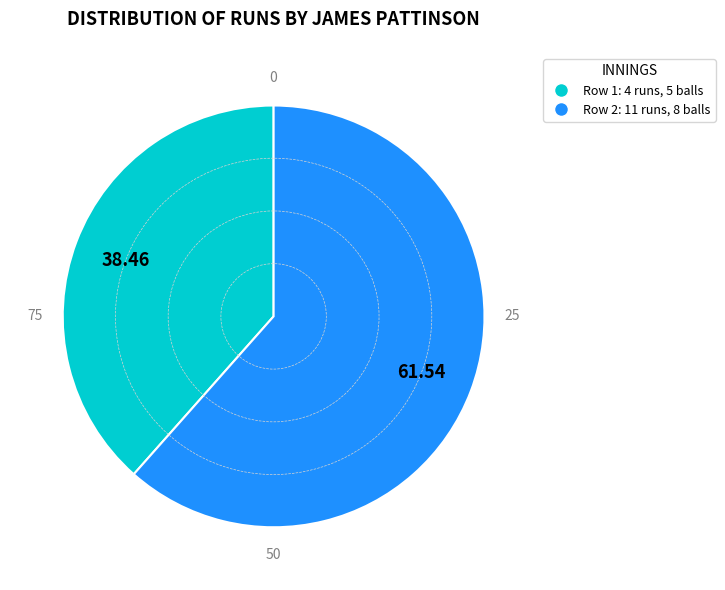

How many slices are in this pie chart?

2